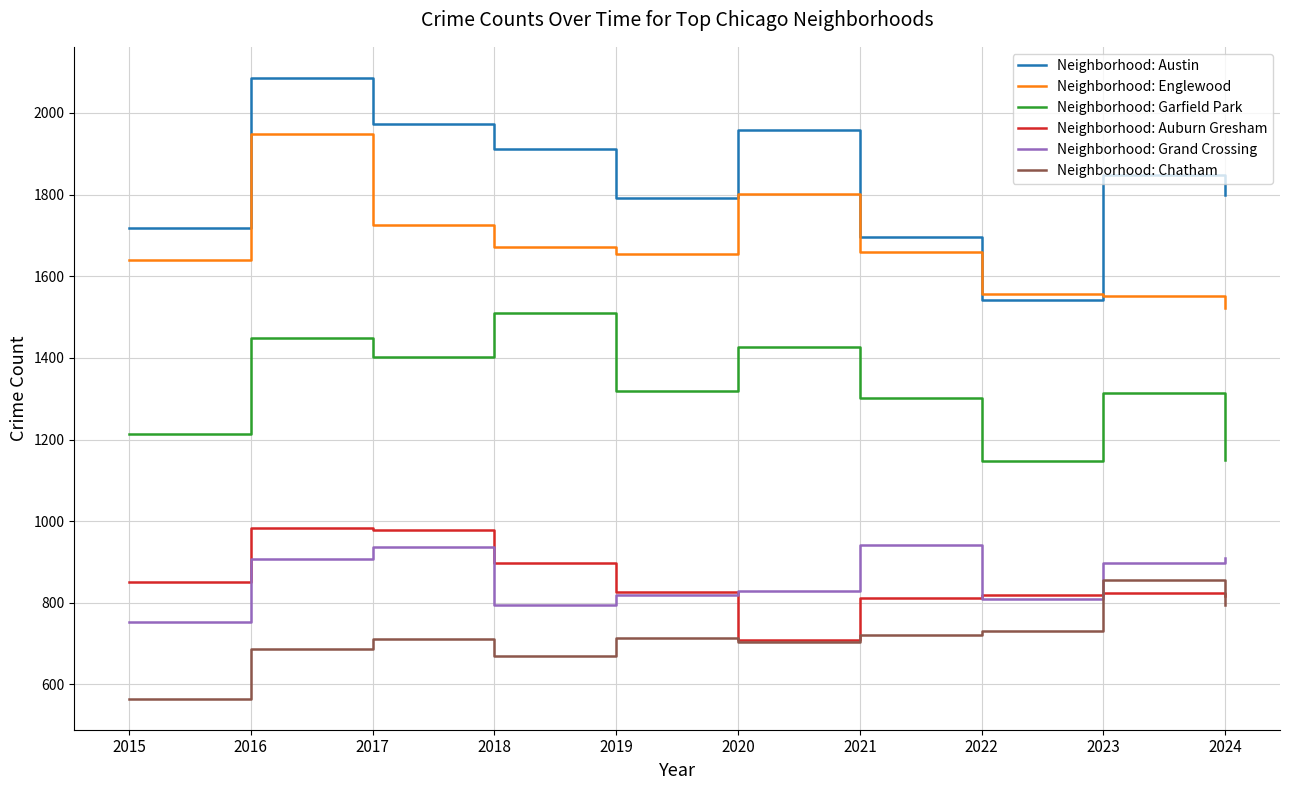

Which series has the widest spread of values?

Neighborhood: Austin